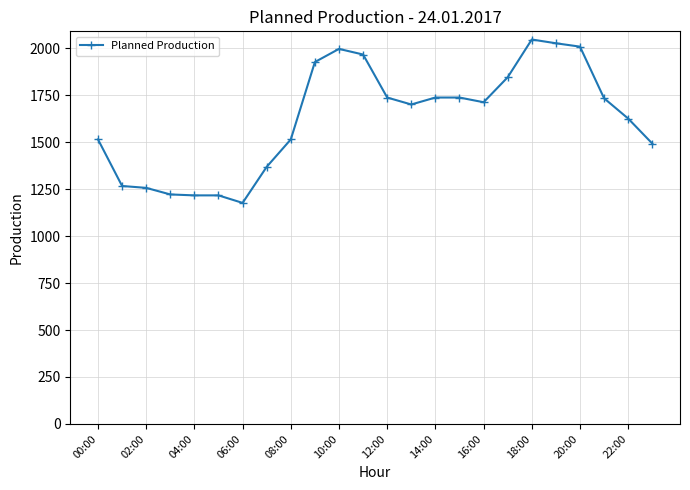

What is the smallest value displayed?

1177